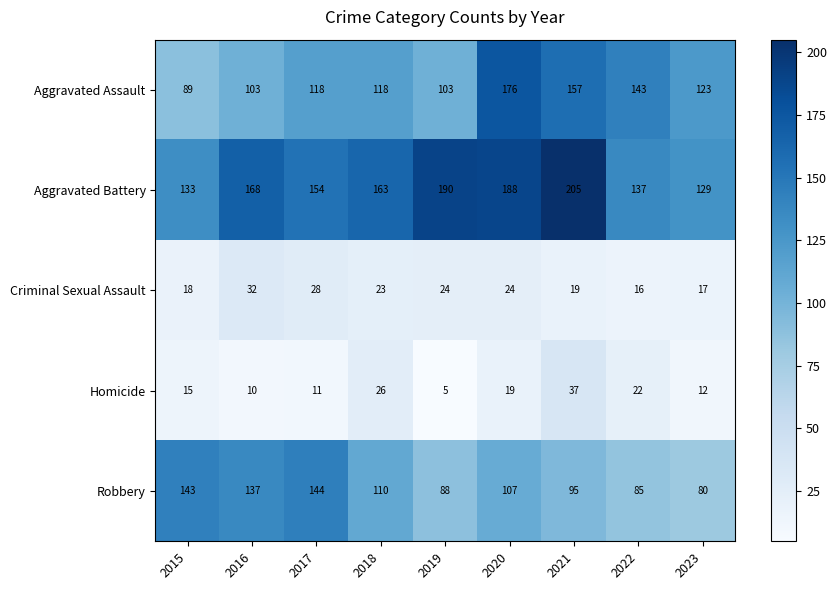

The Aggravated Assault series shows 118 at 2017. True or false?

True